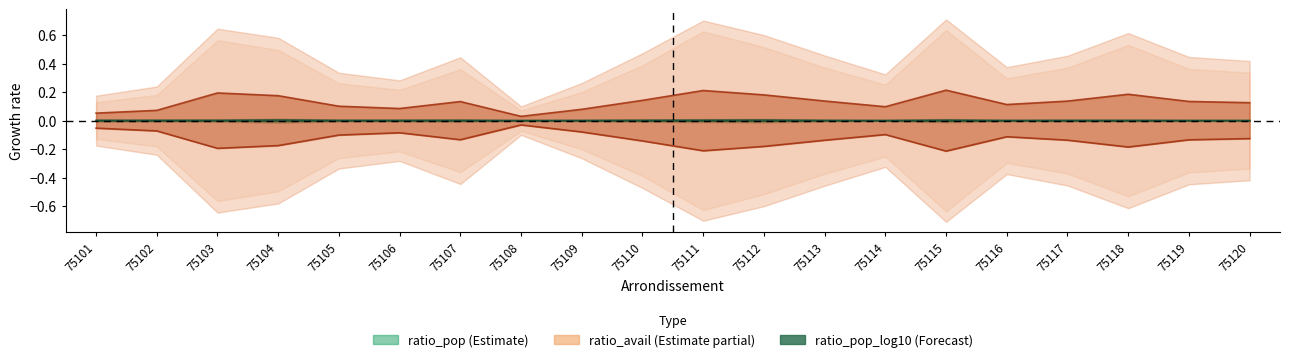

What is the spread (max minus min) of values at 75116?

0.2